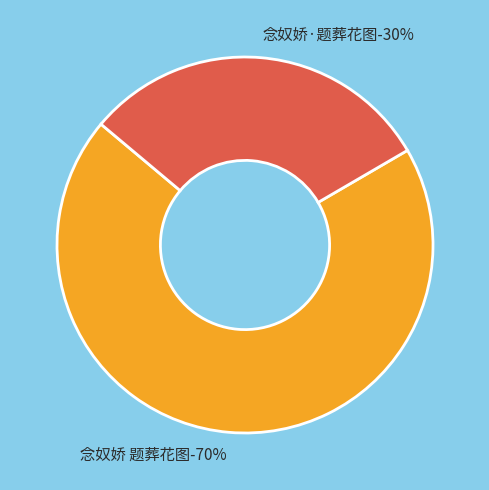

Does 念奴娇·题葬花图 account for over 50% of the chart?

No